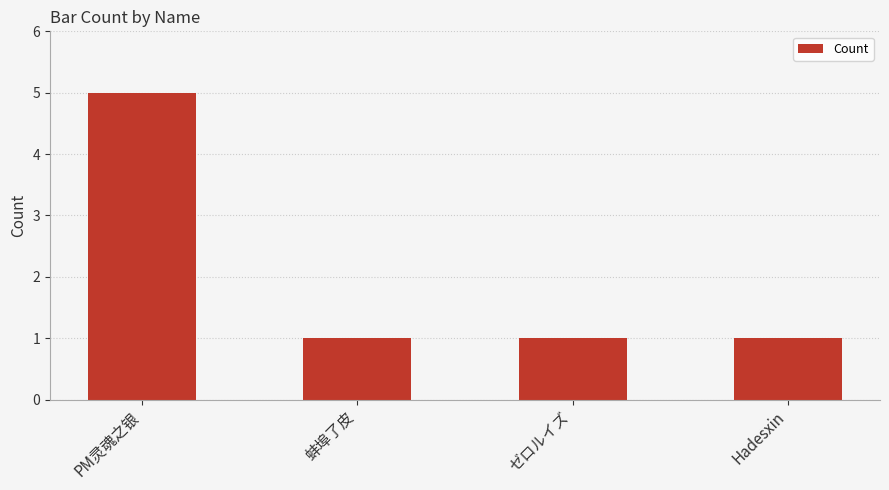

What is the change in value from PM灵魂之银 to ゼロルイズ?

-4